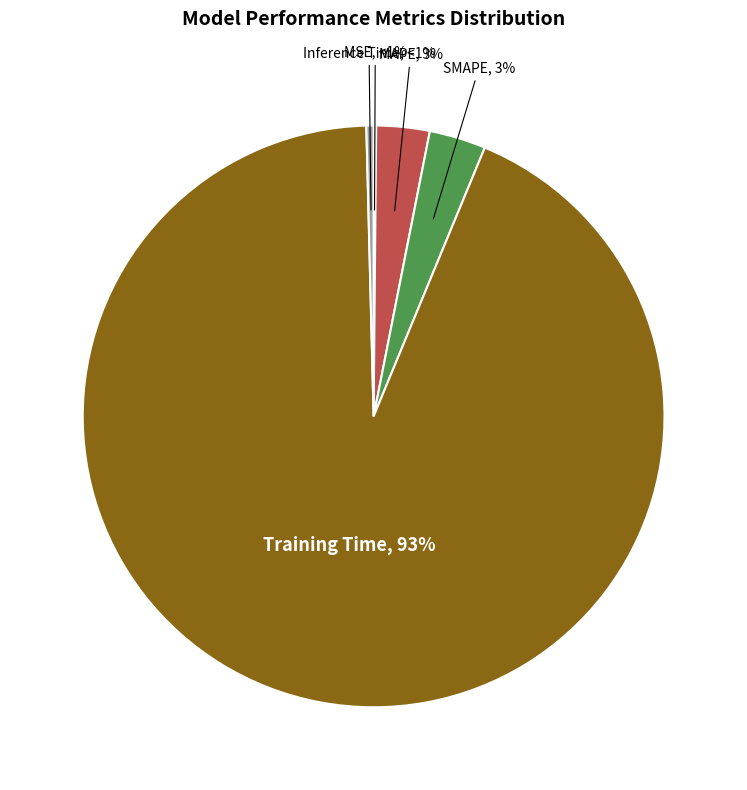

To the nearest percent, what is the combined percentage of MAPE and SMAPE?

6%